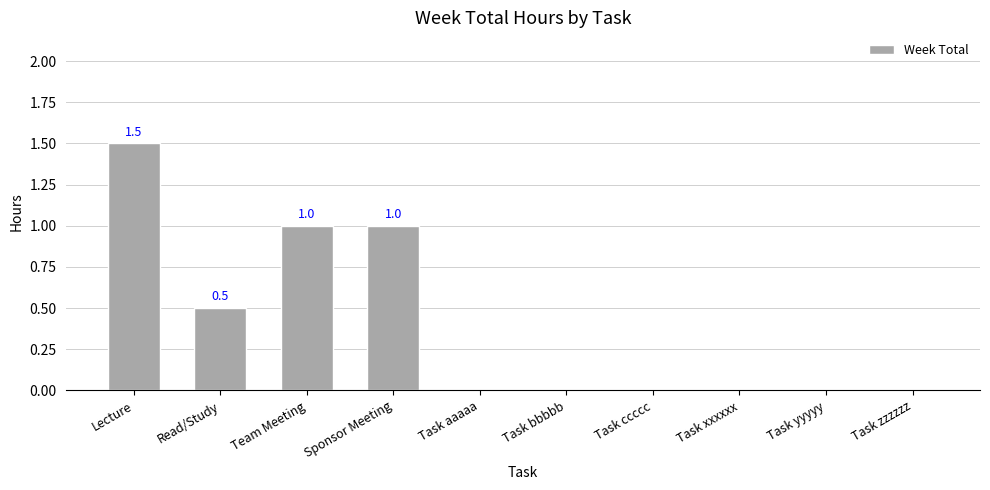

At which category does the chart reach its peak across all series?

Lecture